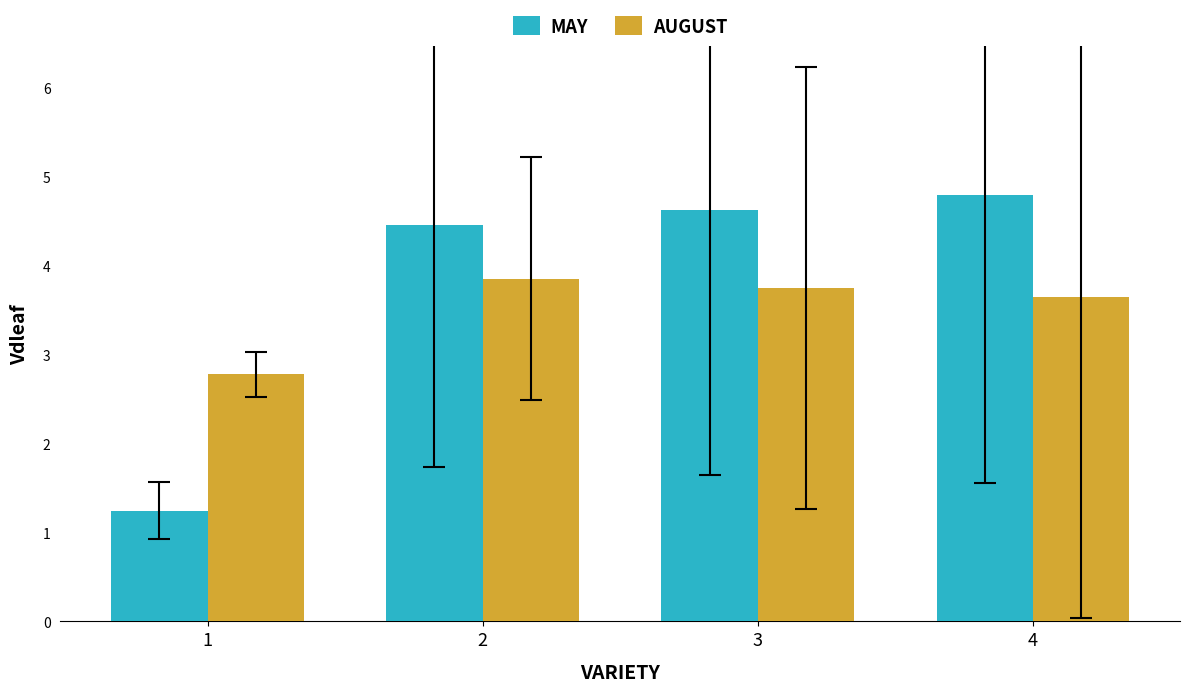

The AUGUST series shows 3.8 at 3. True or false?

True